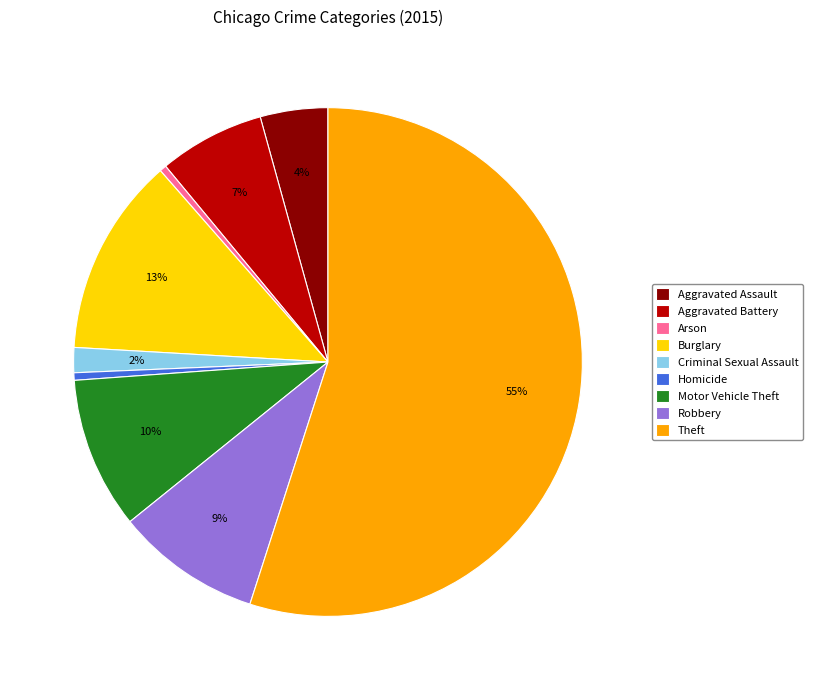

To the nearest percent, what is the difference between the Arson and Robbery slice percentages?

9%